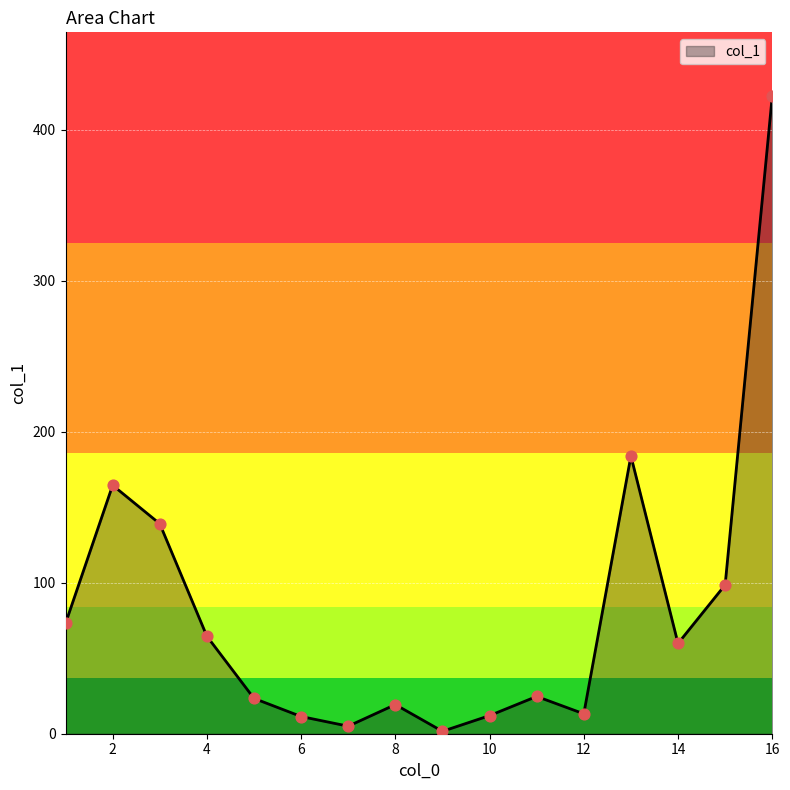

What is the greatest value displayed?

422.4